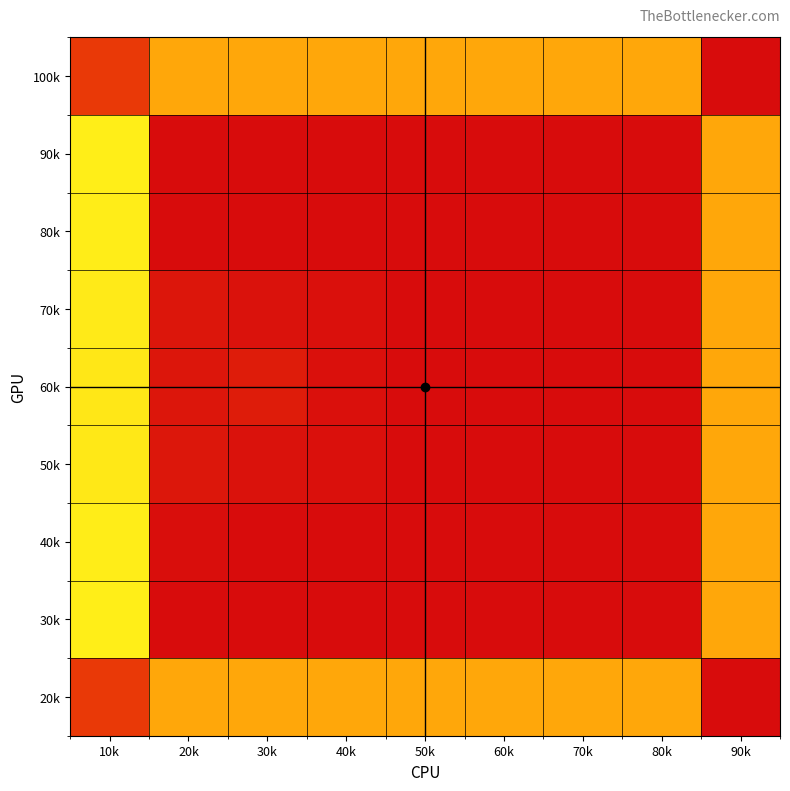

Which series has the widest spread of values?

90k